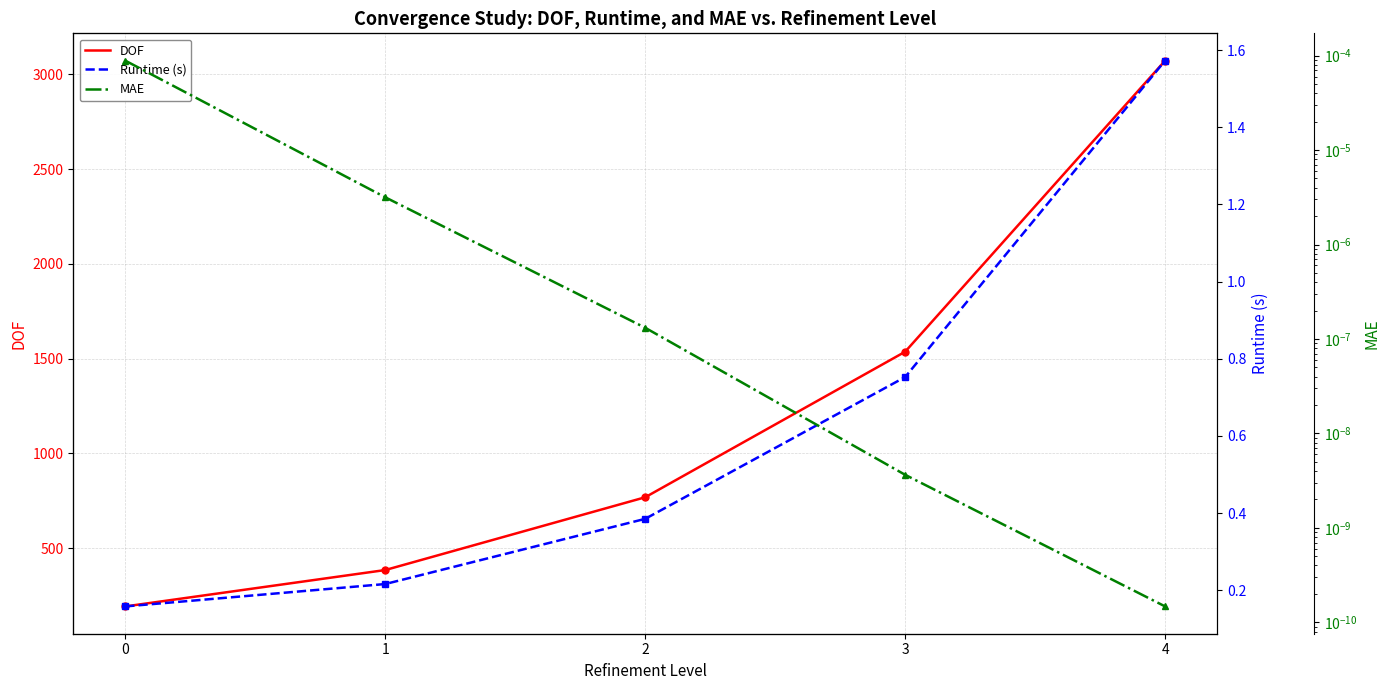

Count the number of data series in this chart.

3